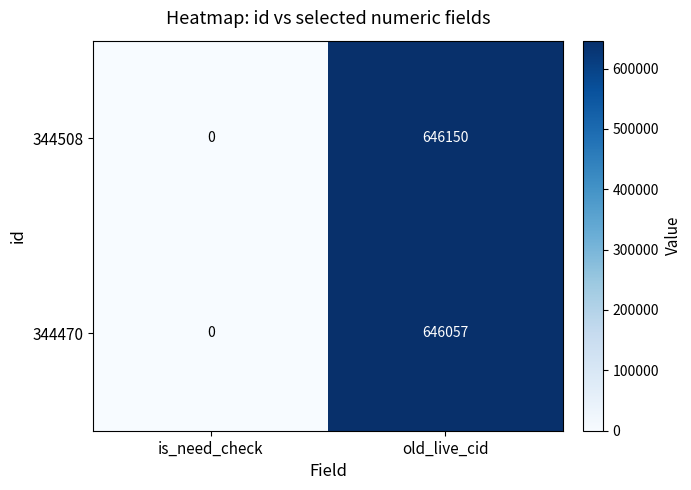

How many data points does each series have?

2